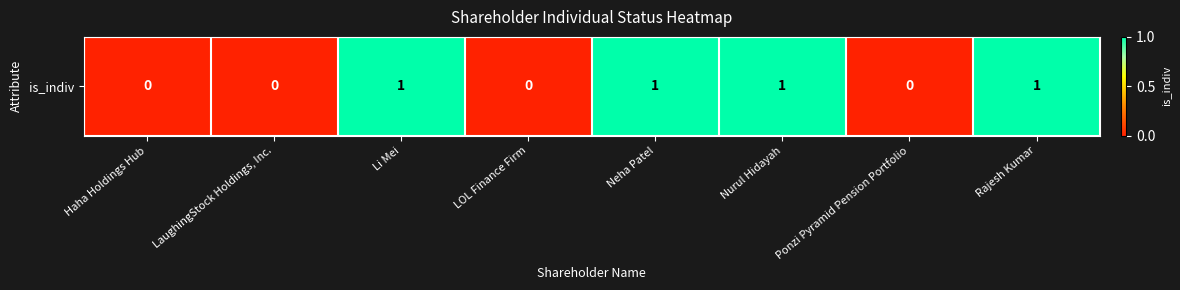

Which has a higher value, LaughingStock Holdings, Inc. or Ponzi Pyramid Pension Portfolio?

LaughingStock Holdings, Inc.